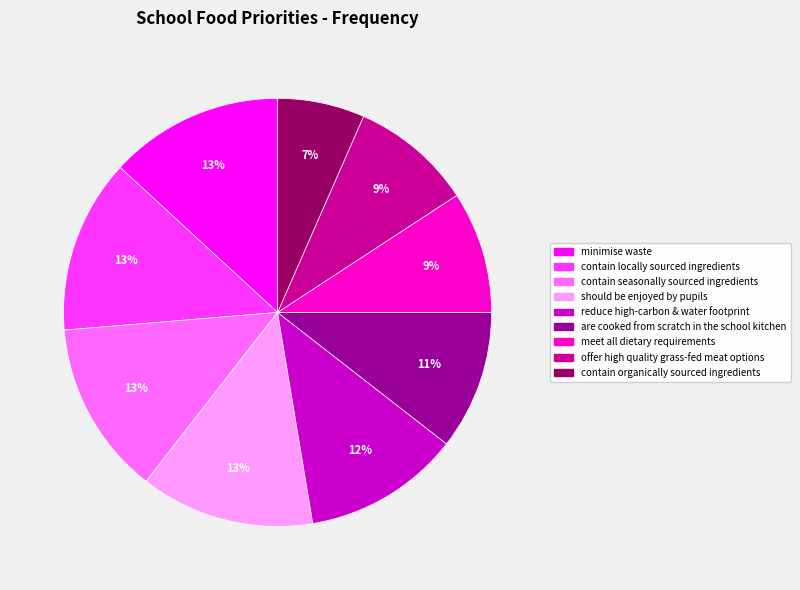

Count the number of slices in the pie.

9